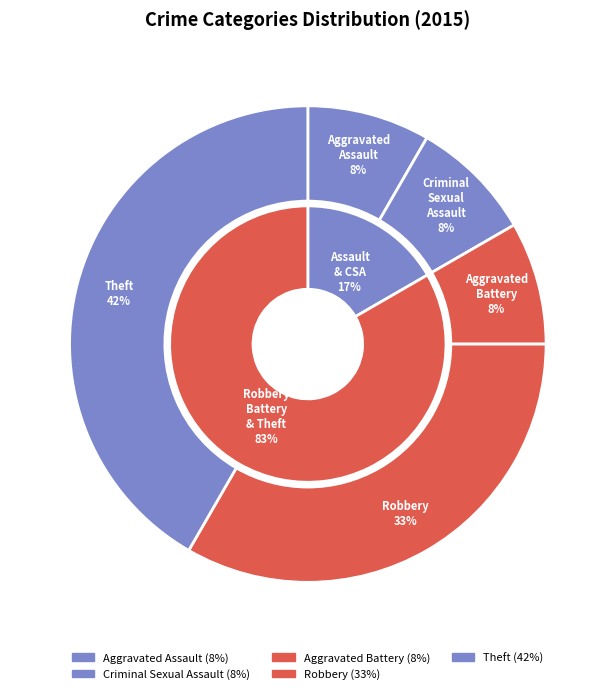

Rank the categories by value from highest to lowest.

Theft, Robbery, Aggravated Assault, Criminal Sexual Assault, Aggravated Battery